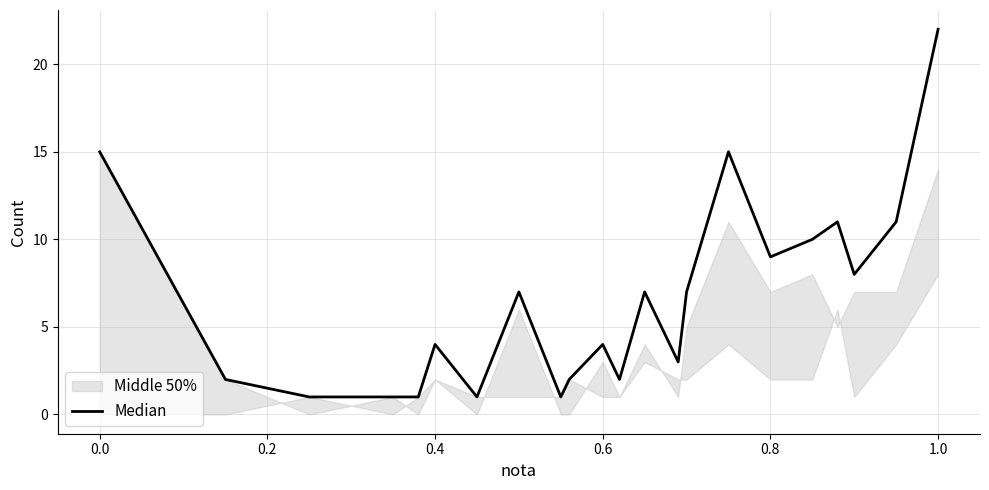

True or false: there are more than 0 points higher than both neighbors.

True